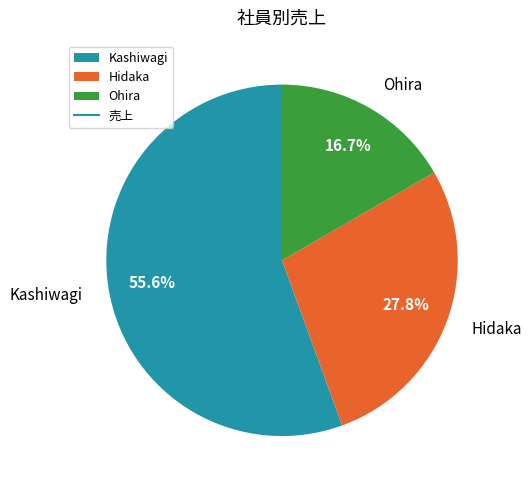

Between Hidaka and Ohira, which is larger?

Hidaka